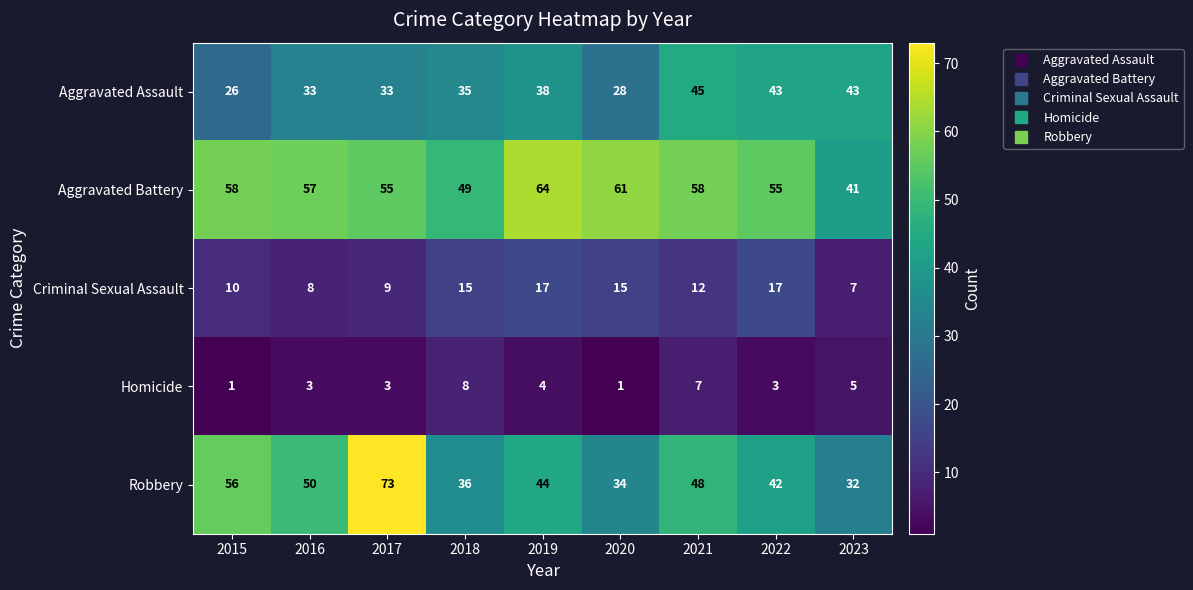

Which series has the largest total across all categories?

Aggravated Battery